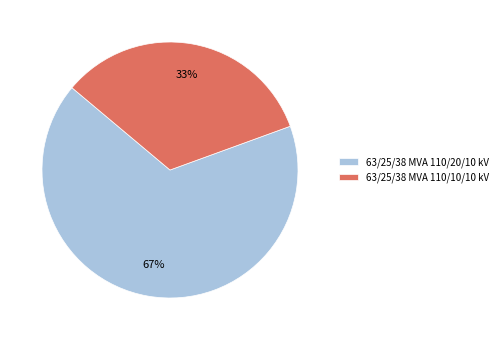

True or false: 63/25/38 MVA 110/20/10 kV accounts for 67% of the total.

True